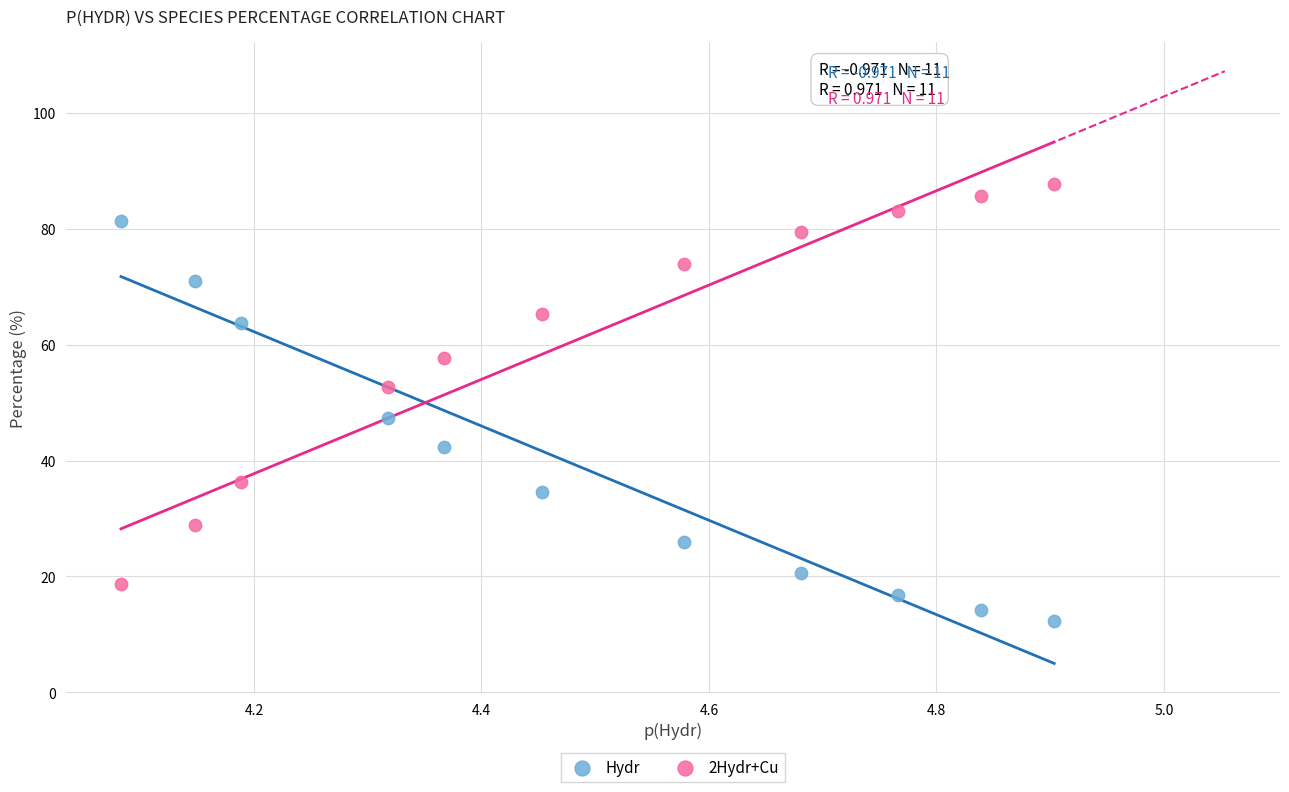

Which series reaches the minimum Y coordinate?

Hydr